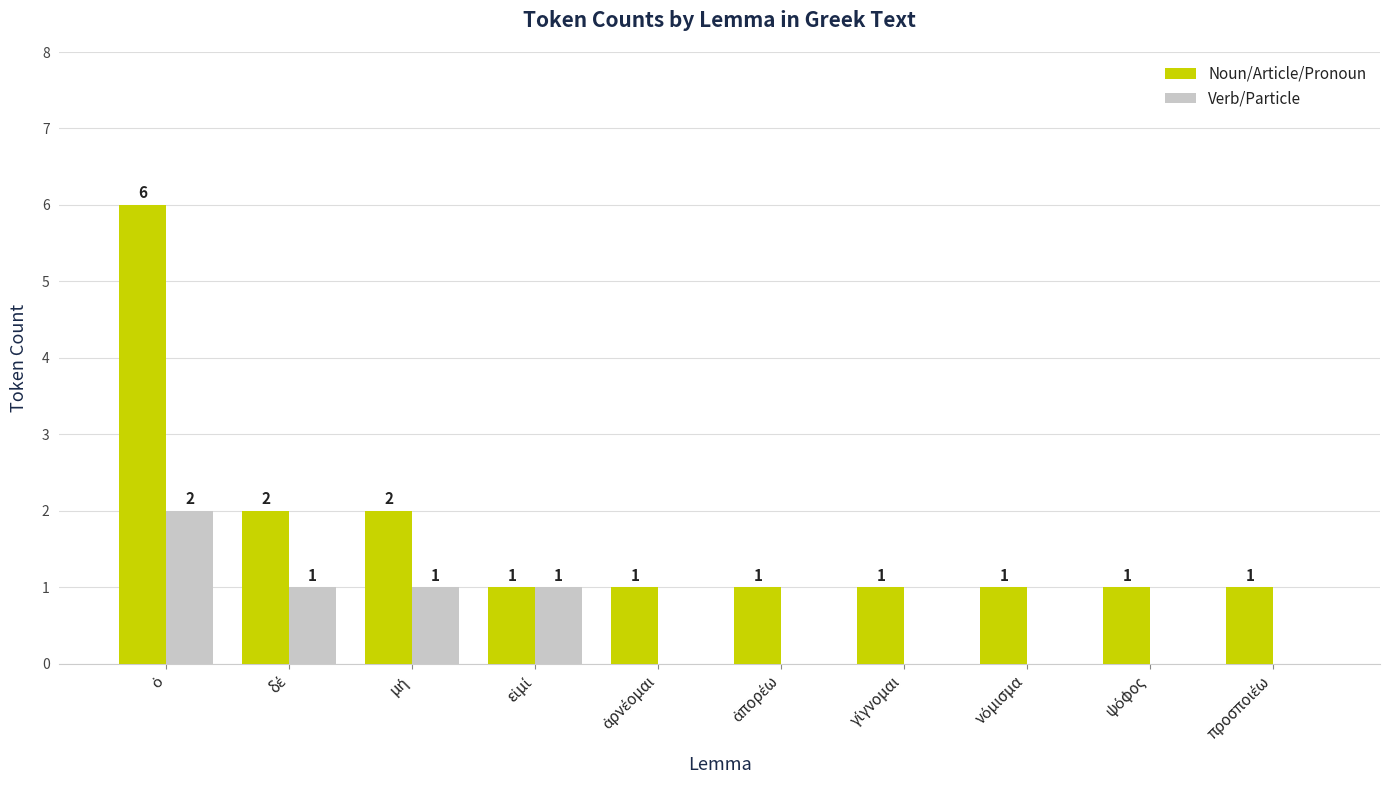

Which series has the largest total across all categories?

Noun/Article/Pronoun